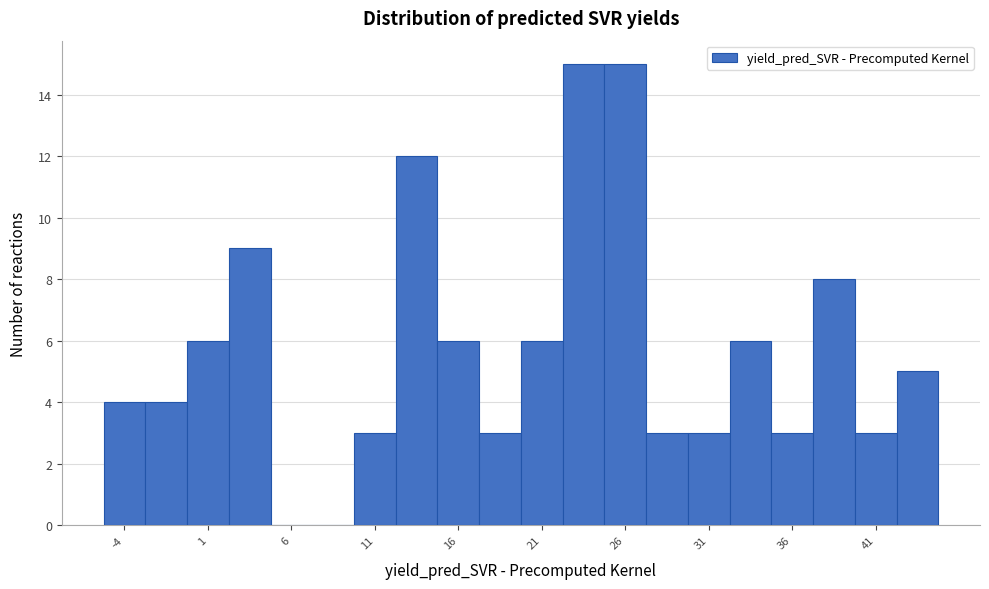

Reading left to right, list every bar in this chart as the range it spans on the x-axis followed by its height. The values are not printed on the chart, so give them approximately, as read against the axis.

-5.0 to -2.5: 4
-2.5 to 0.0: 4
0.0 to 2.5: 6
2.5 to 5.0: 9
5.0 to 7.5: 0
7.5 to 10.0: 0
10.0 to 12.5: 3
12.5 to 15.0: 12
15.0 to 17.5: 6
17.5 to 20.0: 3
20.0 to 22.5: 6
22.5 to 25.0: 15
25.0 to 27.5: 15
27.5 to 30.0: 3
30.0 to 32.5: 3
32.5 to 35.0: 6
35.0 to 37.5: 3
37.5 to 40.0: 8
40.0 to 42.5: 3
42.5 to 45.0: 5